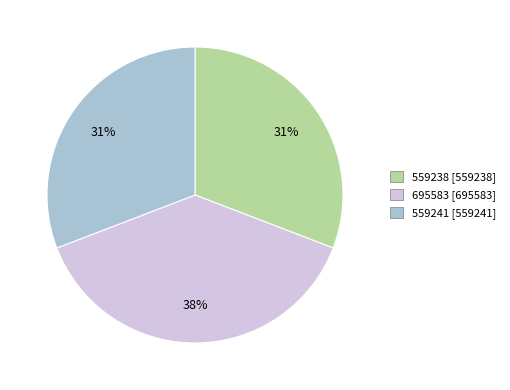

Count the number of slices in the pie.

3